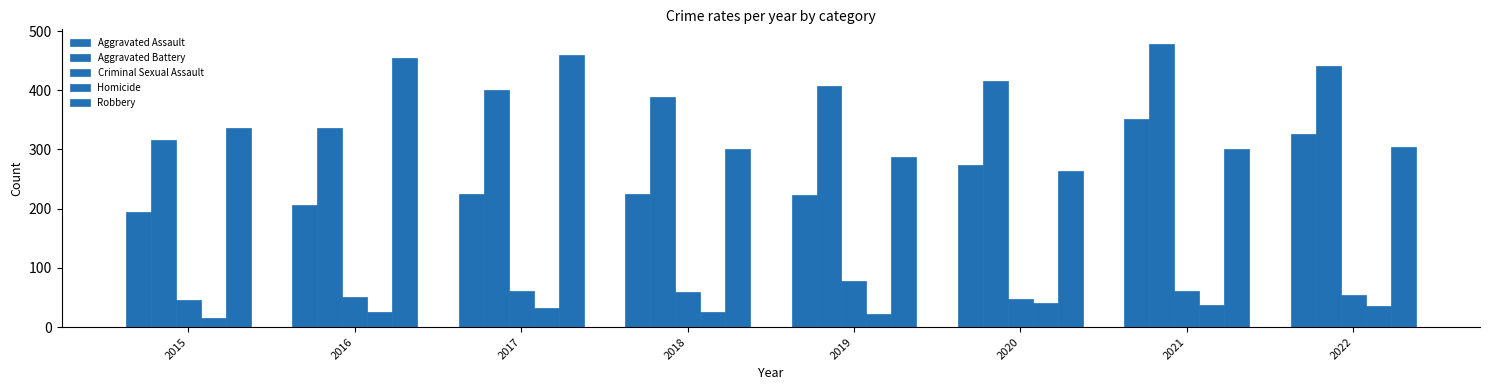

What is the value of the Aggravated Assault bar at the 1st from the left?

194